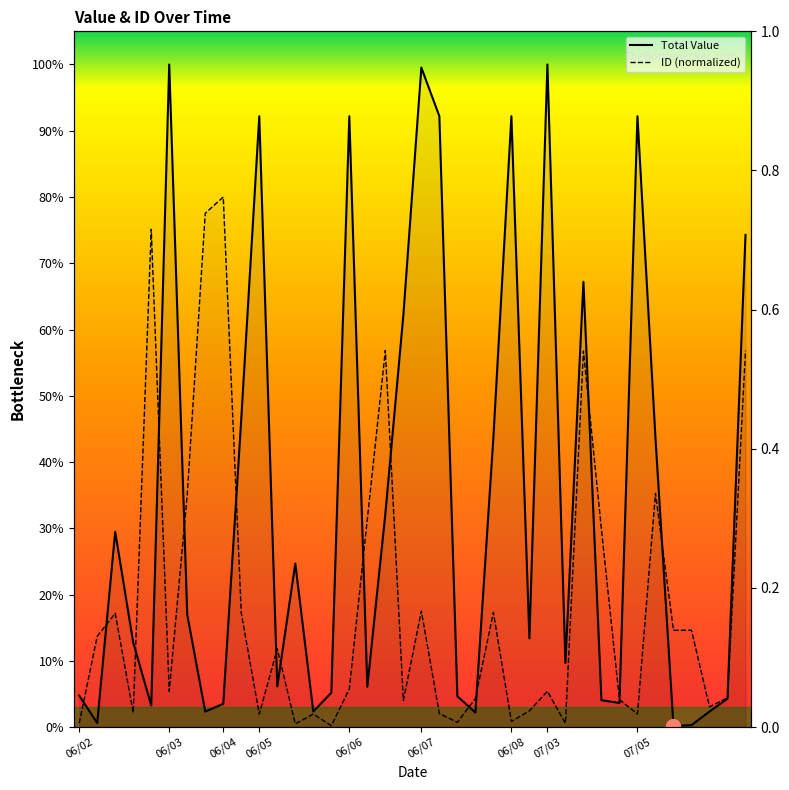

Which series changed the most between 10 and 14?

Total Value